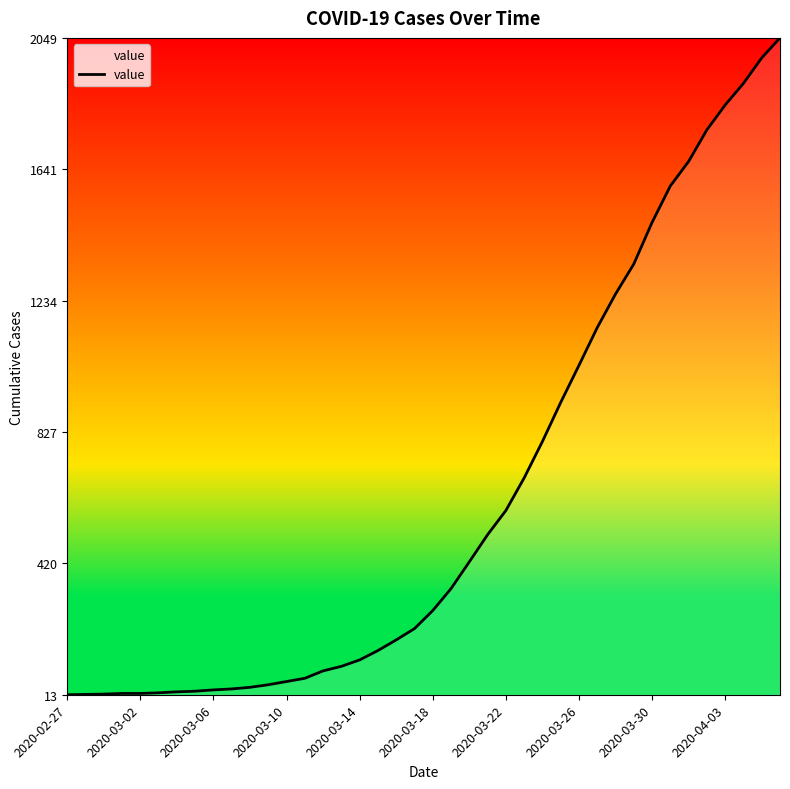

How many lines are shown in the chart?

1